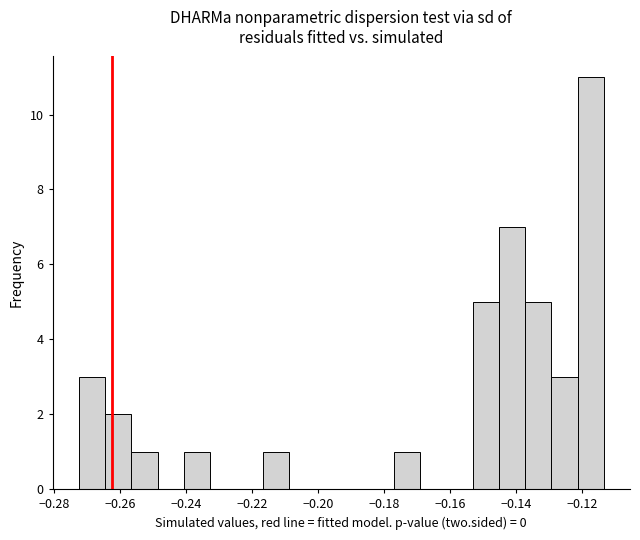

Read against the x-axis, roughly where is the centre of the tallest bar?

-0.118